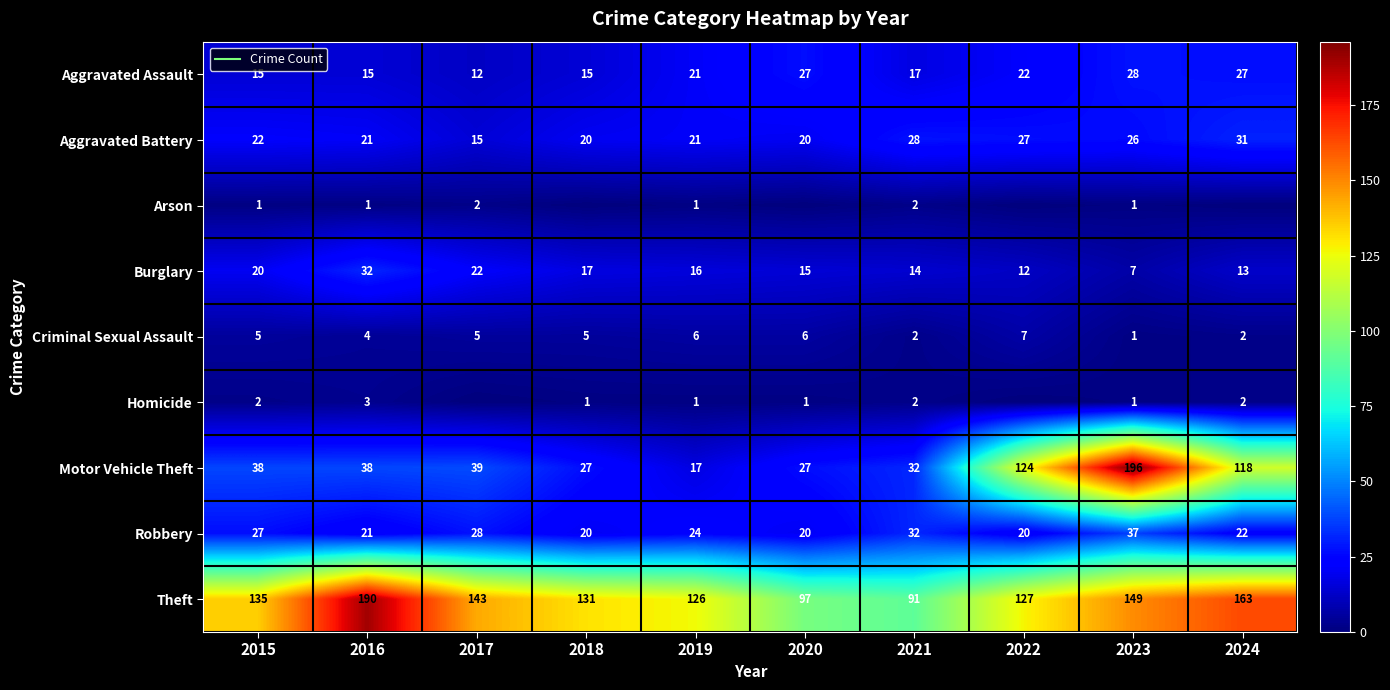

Which series has the largest total across all categories?

Theft